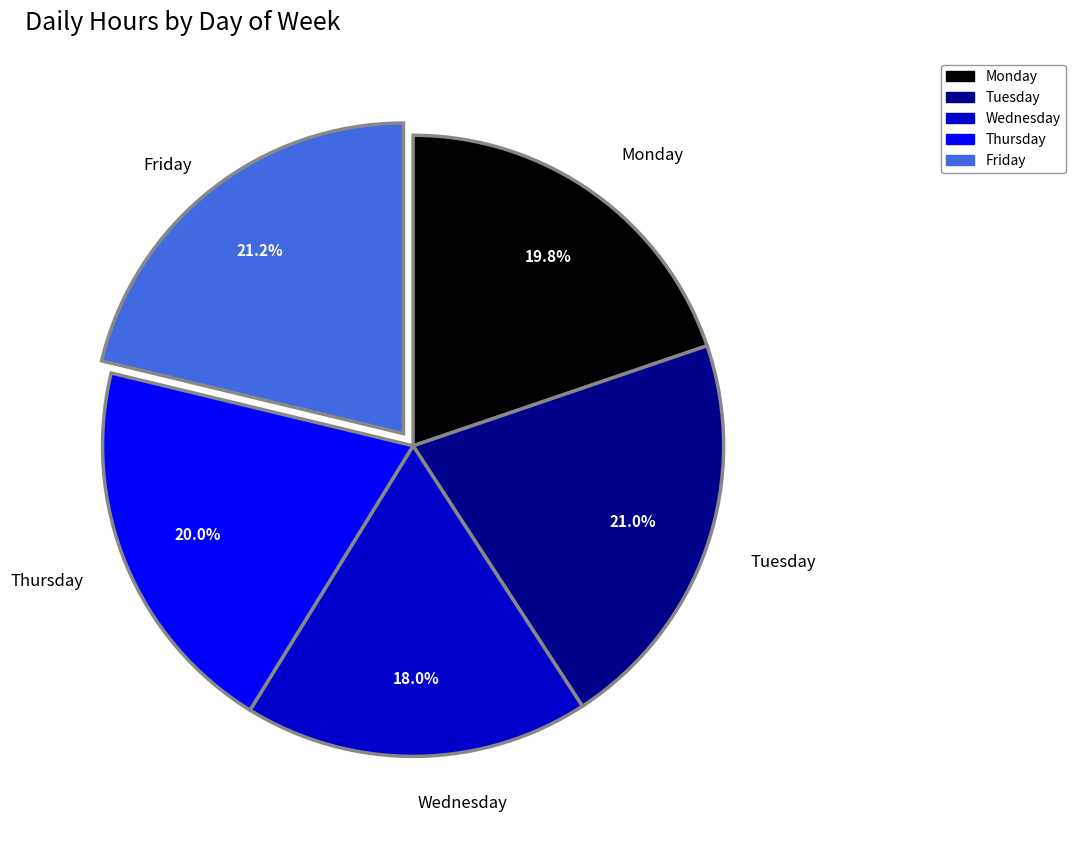

Between Wednesday and Thursday, which is larger?

Thursday